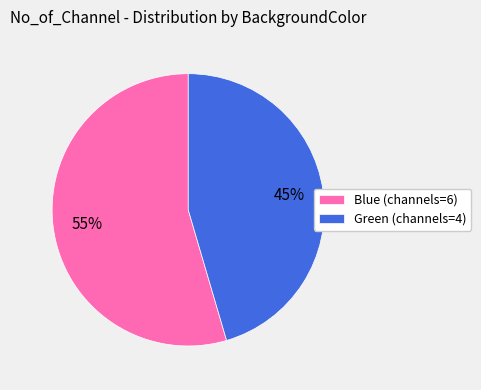

Is it true that Green (channels=4) is 33% of the pie?

False